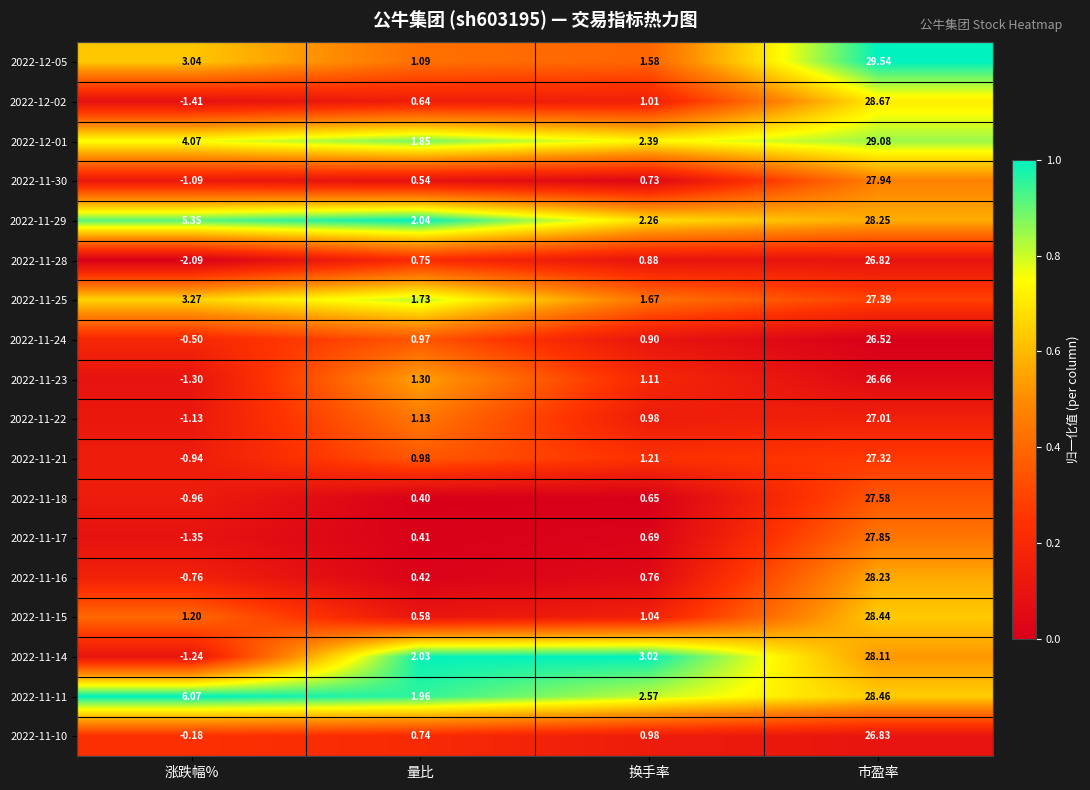

Which label corresponds to the largest value in the chart?

市盈率